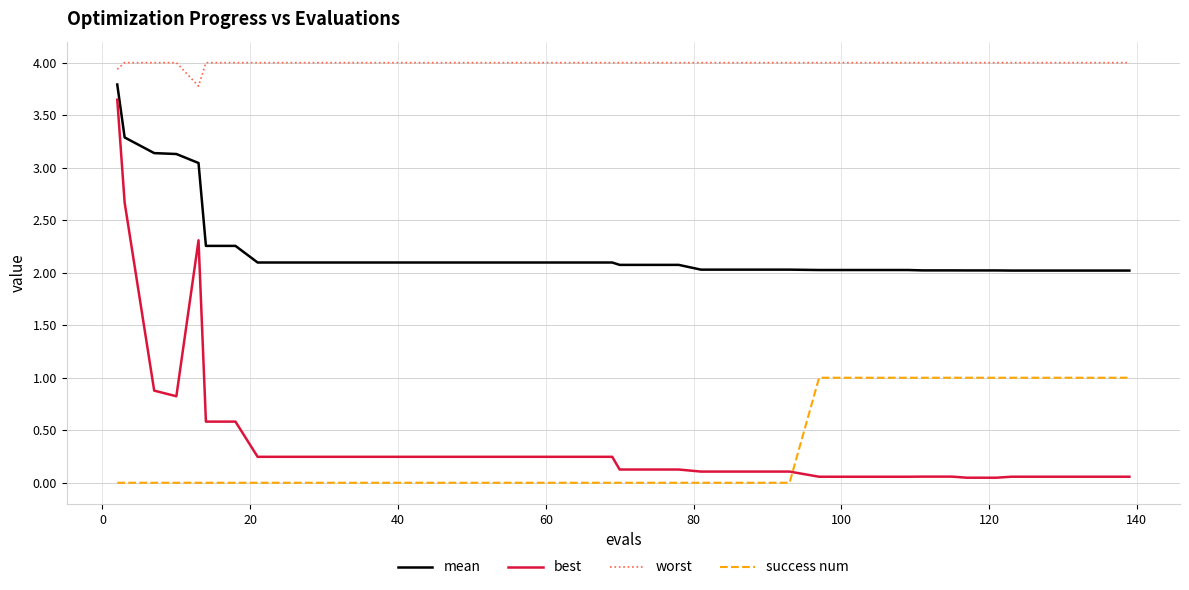

How many times do success num and best cross each other?

1